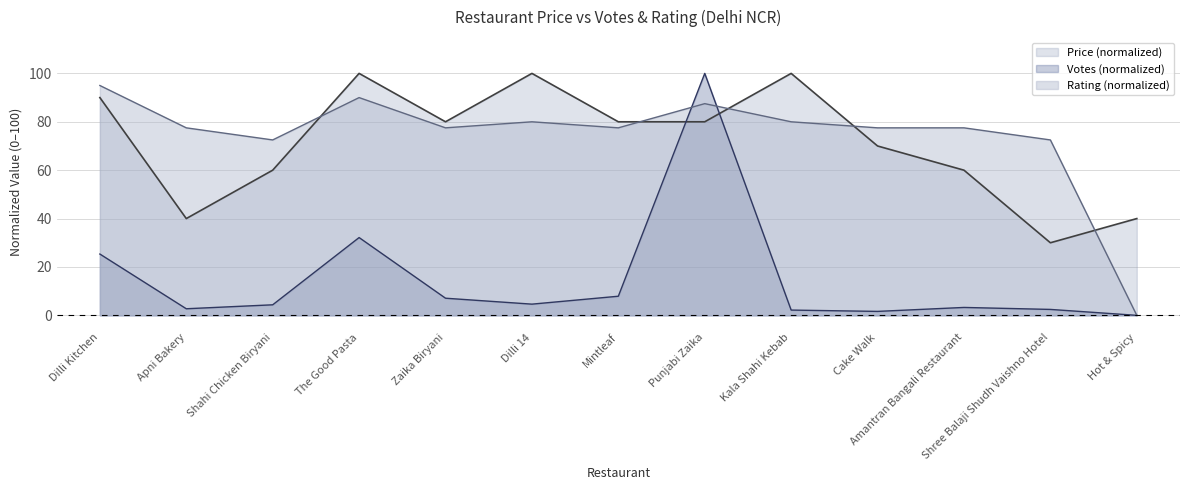

Is it true that Votes (normalized) equals 7.1 at Zaika Biryani?

True